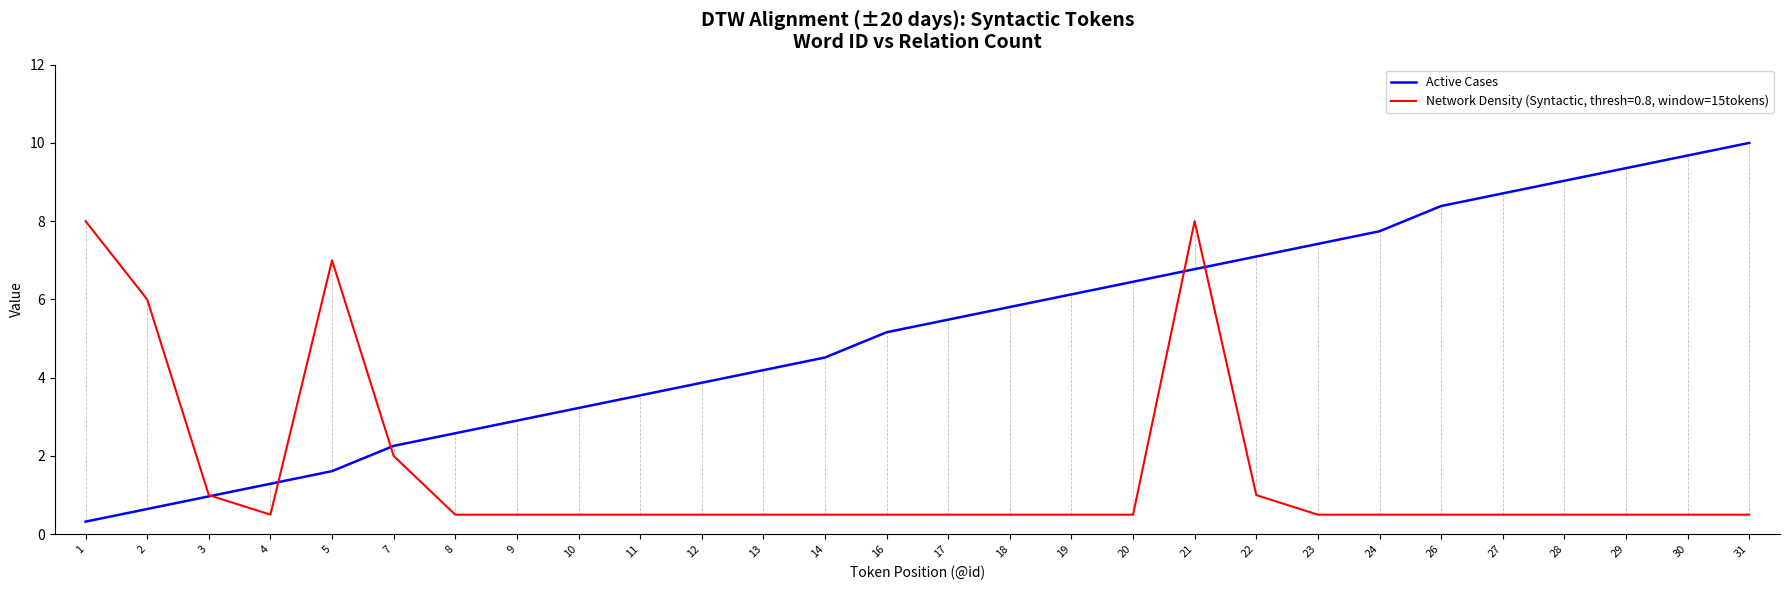

What value does the Active Cases series have at 13?

4.2